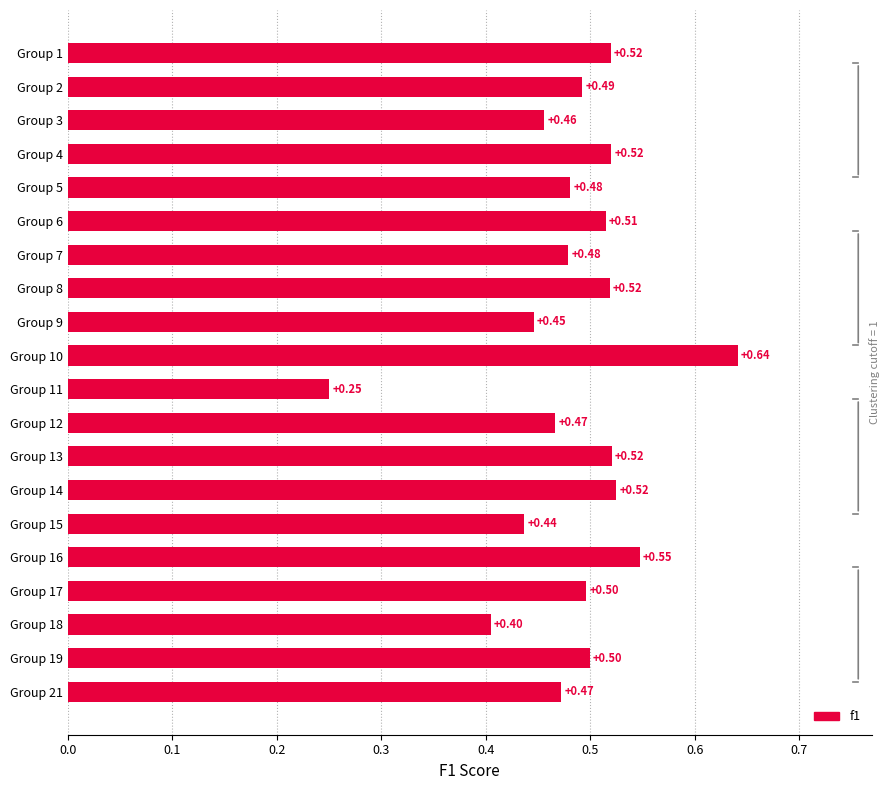

What is the sum of the values at Group 4 and Group 5?

1.0